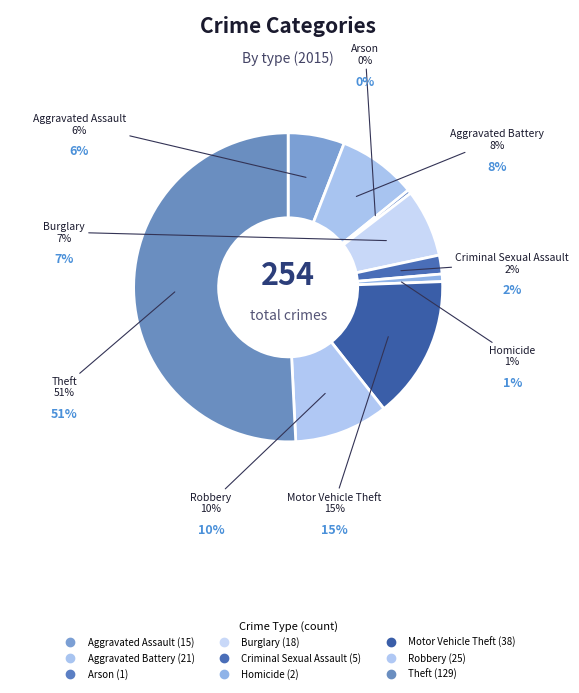

To the nearest percent, what is the average slice percentage?

11%